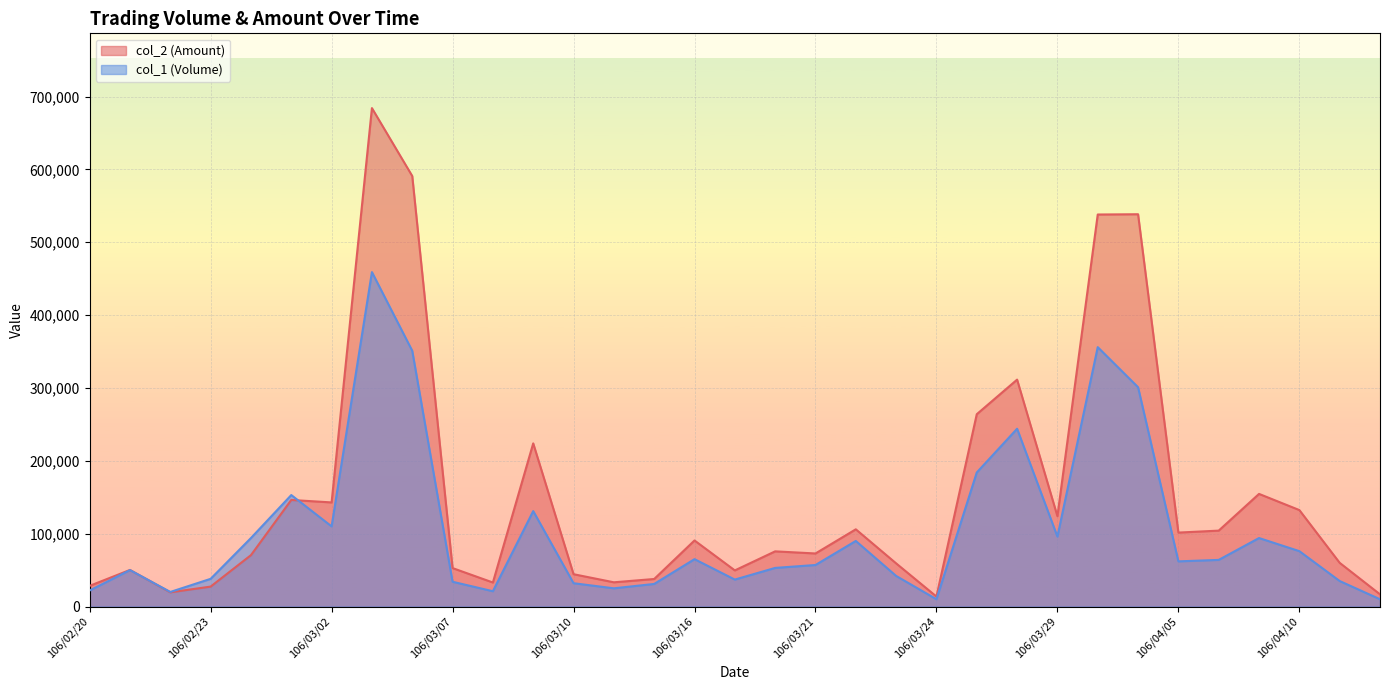

What position from the right is 106/03/31?

7